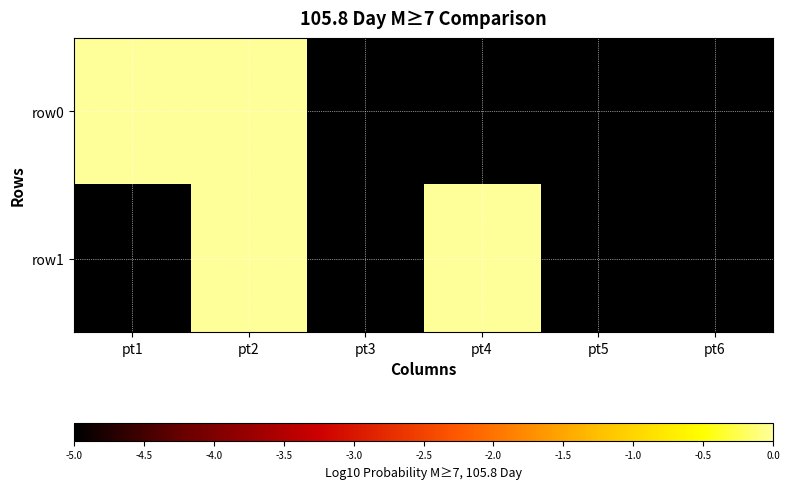

Reading left to right, what are all the values shown in this chart?

row0: pt1=0	pt2=0	pt3=-5	pt4=-5	pt5=-5	pt6=-5
row1: pt1=-5	pt2=0	pt3=-5	pt4=0	pt5=-5	pt6=-5